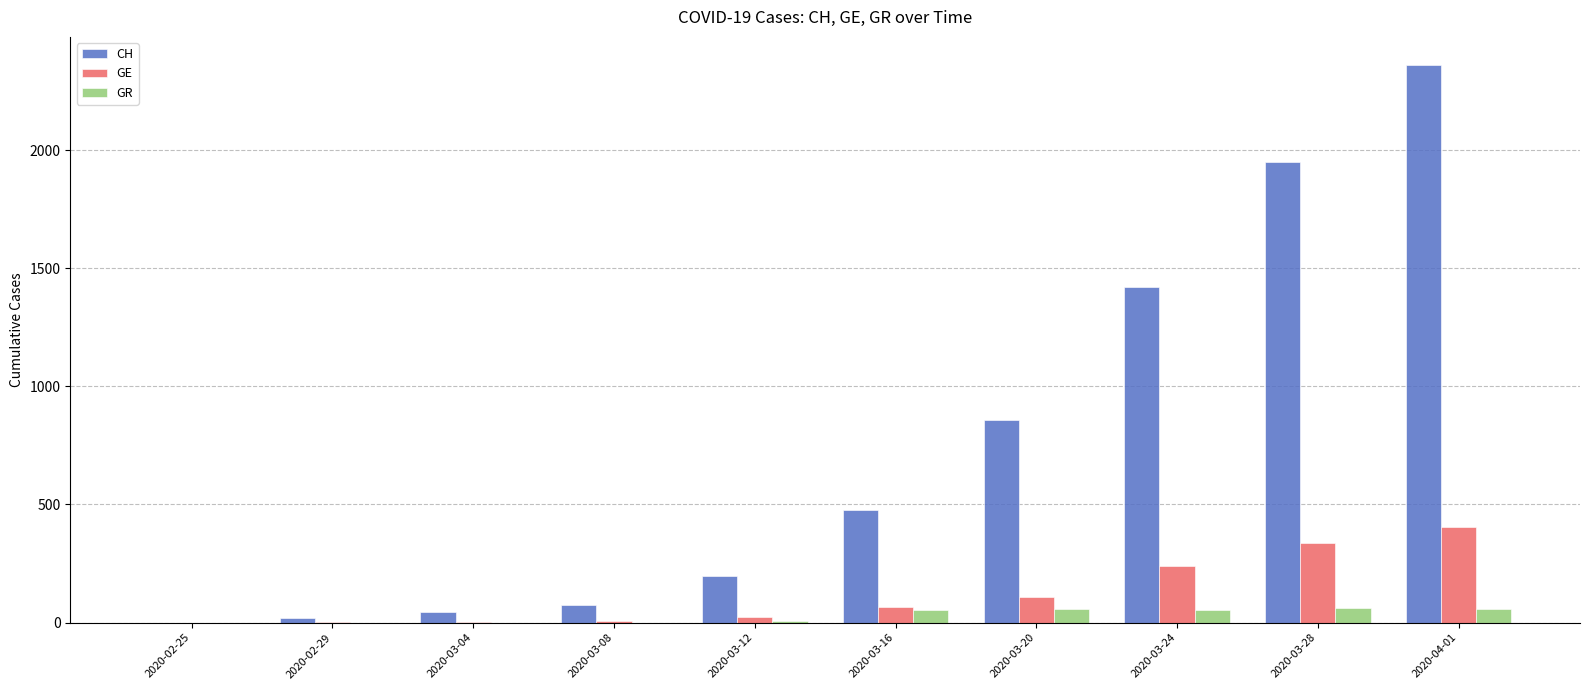

How many categories are shown in the chart?

10